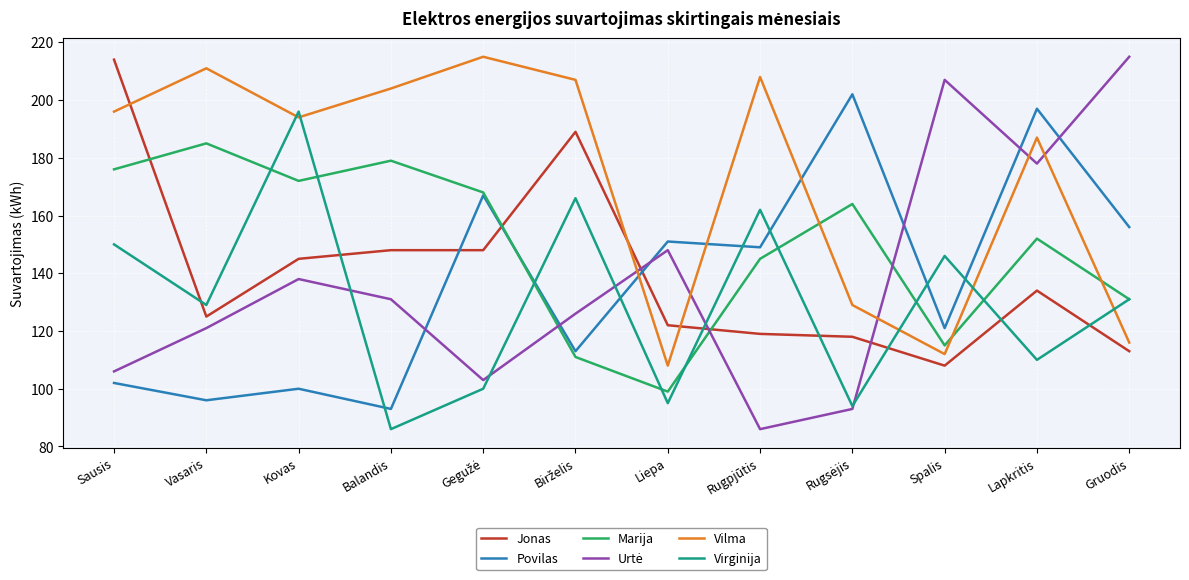

How many lines are shown in the chart?

6